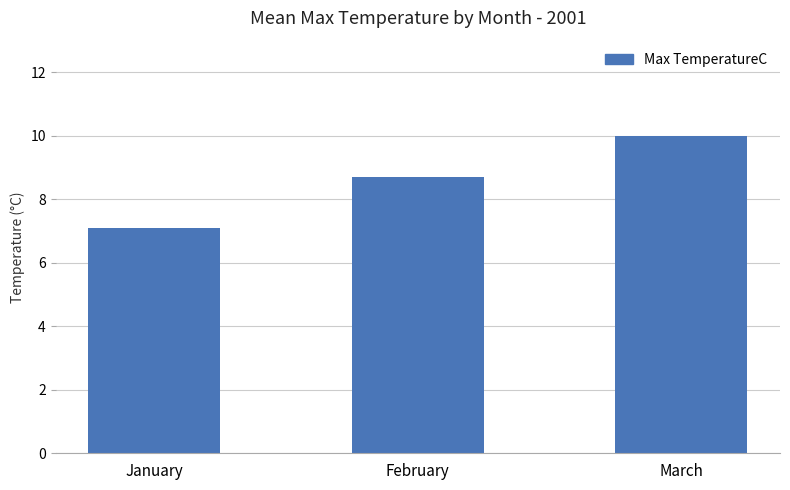

What is the greatest value displayed?

10.0